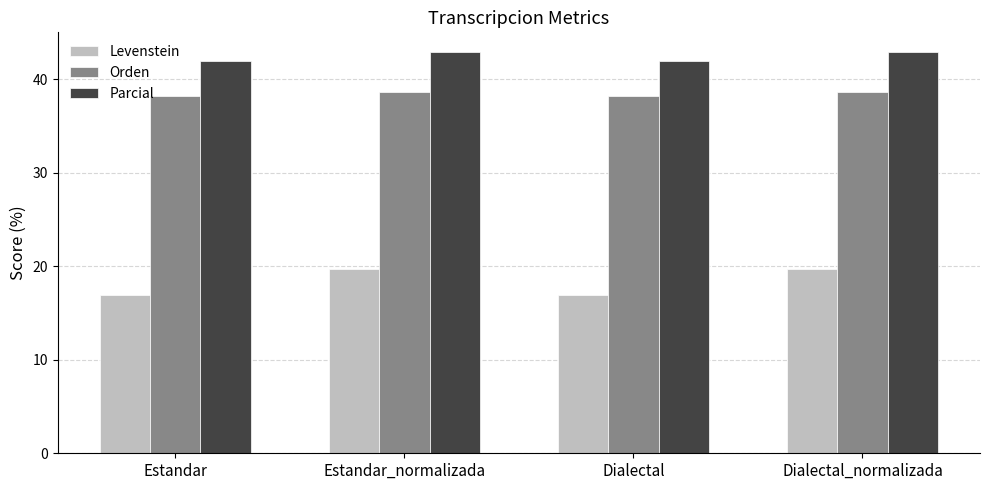

How many bars are there in total?

12